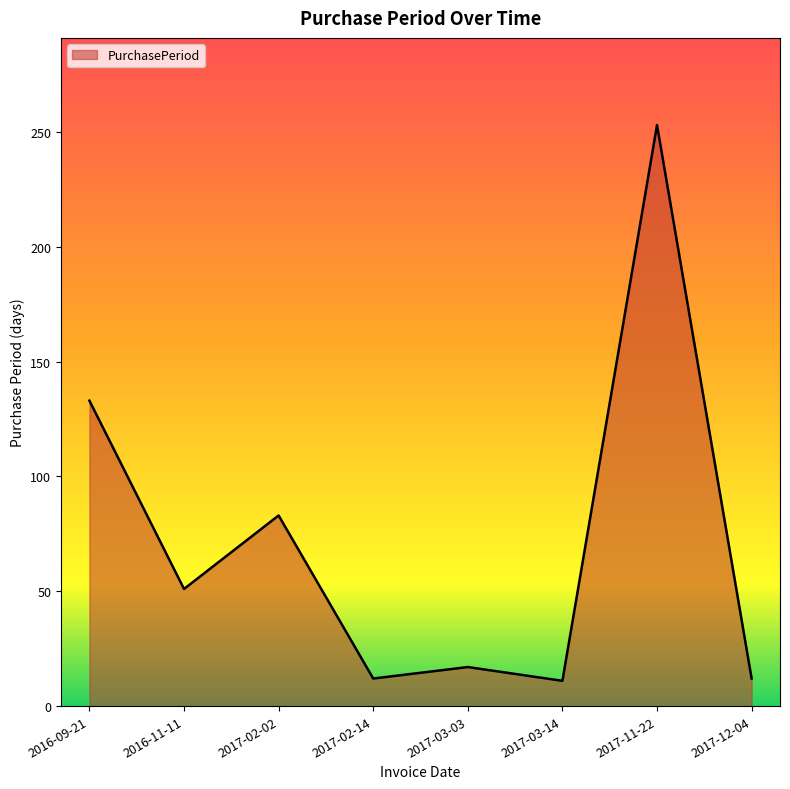

The value at 2017-11-22 is 399. True or false?

False